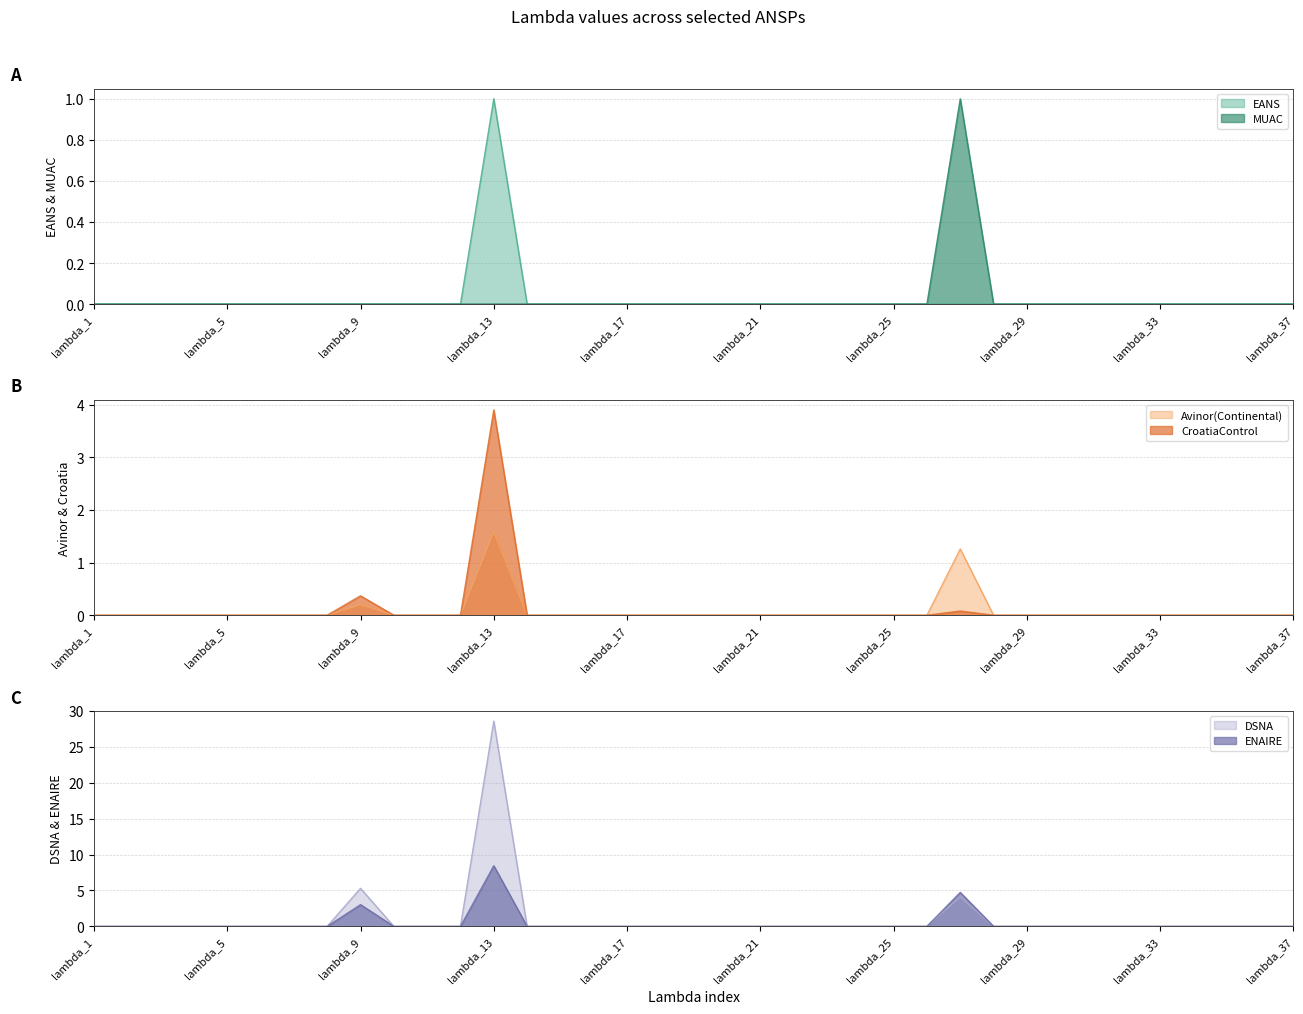

Which has a higher value, lambda_24 or lambda_2?

lambda_24